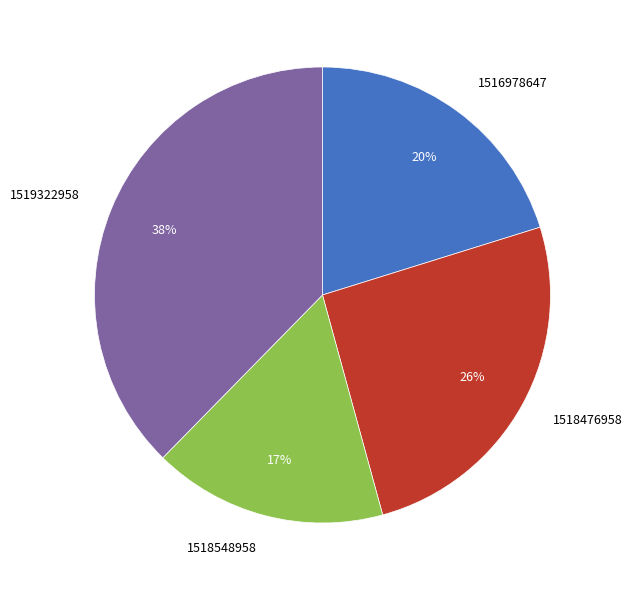

Is the sum of 1516978647 and 1519322958 greater than half?

Yes